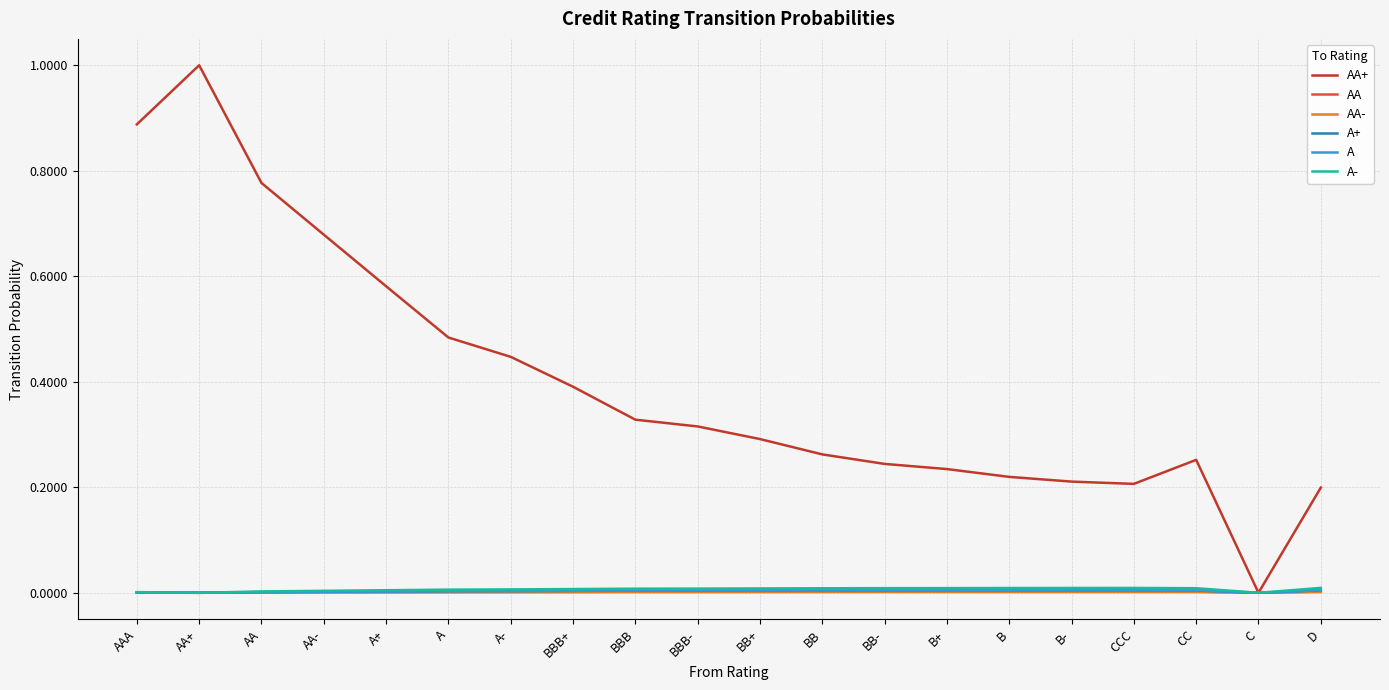

Which series has the largest range (max minus min)?

AA+